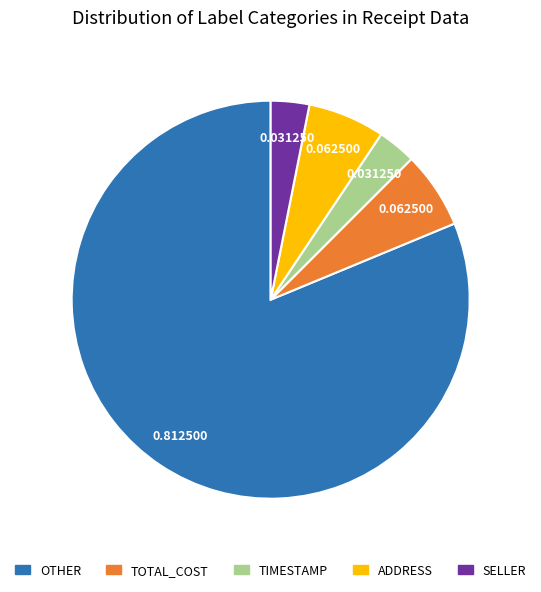

Which slice represents more than half of the pie?

OTHER